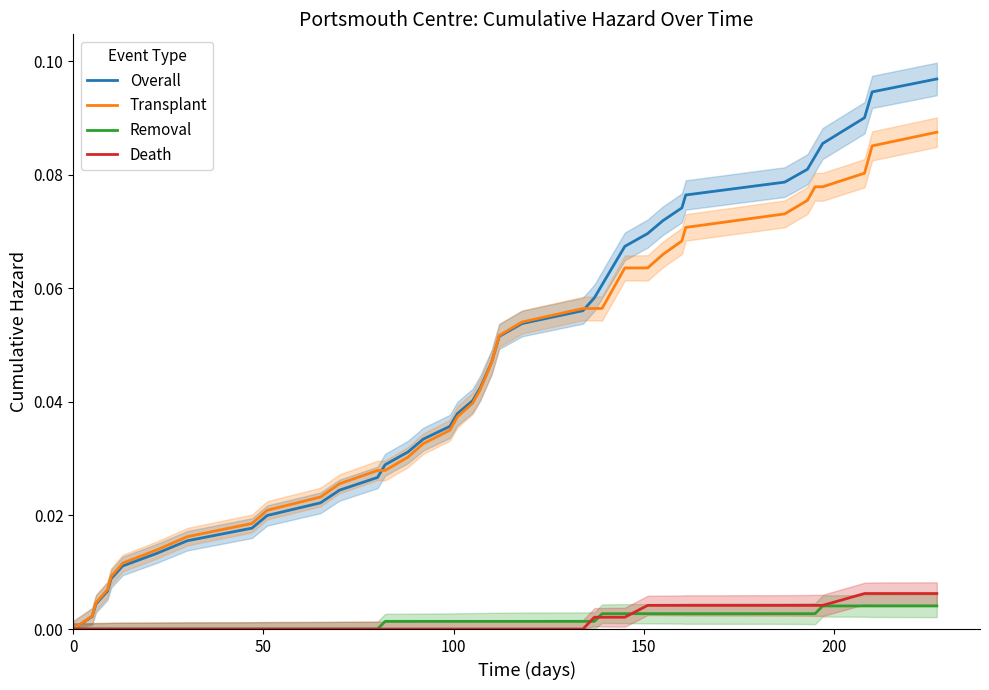

Is the value of Removal at 32 greater than the value of Overall at 100?

No